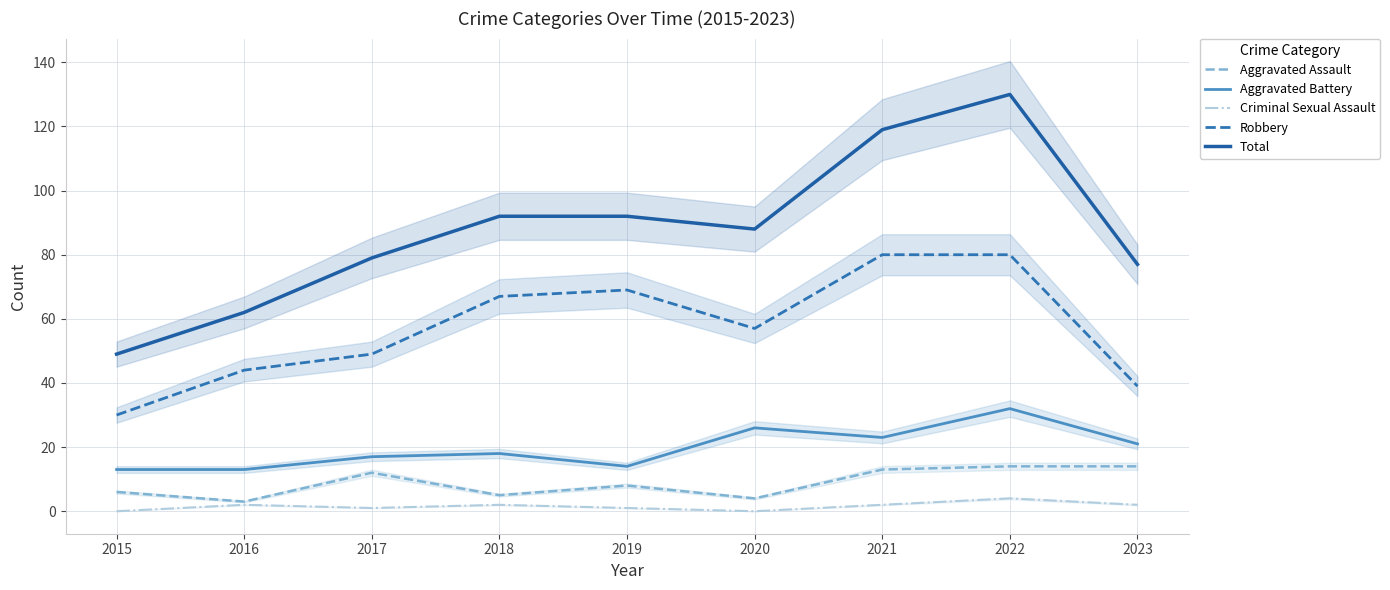

Reading left to right, transcribe all the data shown in this chart.

Aggravated Assault: 2015=6	2016=3	2017=12	2018=5	2019=8	2020=4	2021=13	2022=14	2023=14
Aggravated Battery: 2015=13	2016=13	2017=17	2018=18	2019=14	2020=26	2021=23	2022=32	2023=21
Criminal Sexual Assault: 2015=0	2016=2	2017=1	2018=2	2019=1	2020=0	2021=2	2022=4	2023=2
Robbery: 2015=30	2016=44	2017=49	2018=67	2019=69	2020=57	2021=80	2022=80	2023=39
Total: 2015=49	2016=62	2017=79	2018=92	2019=92	2020=88	2021=119	2022=130	2023=77